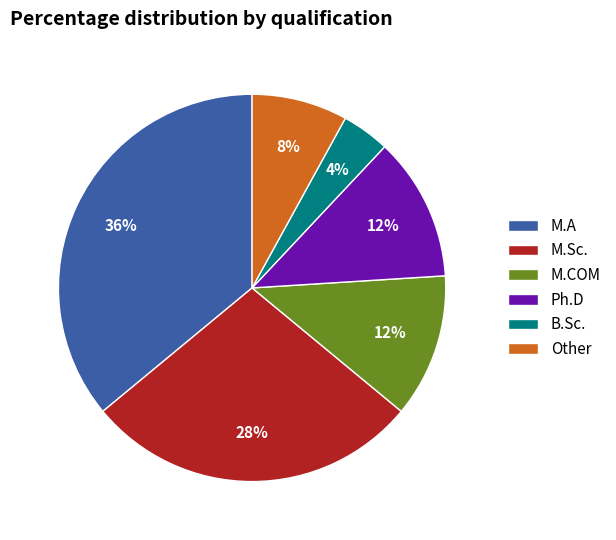

To the nearest percent, what is the combined percentage of M.COM and Other?

20%